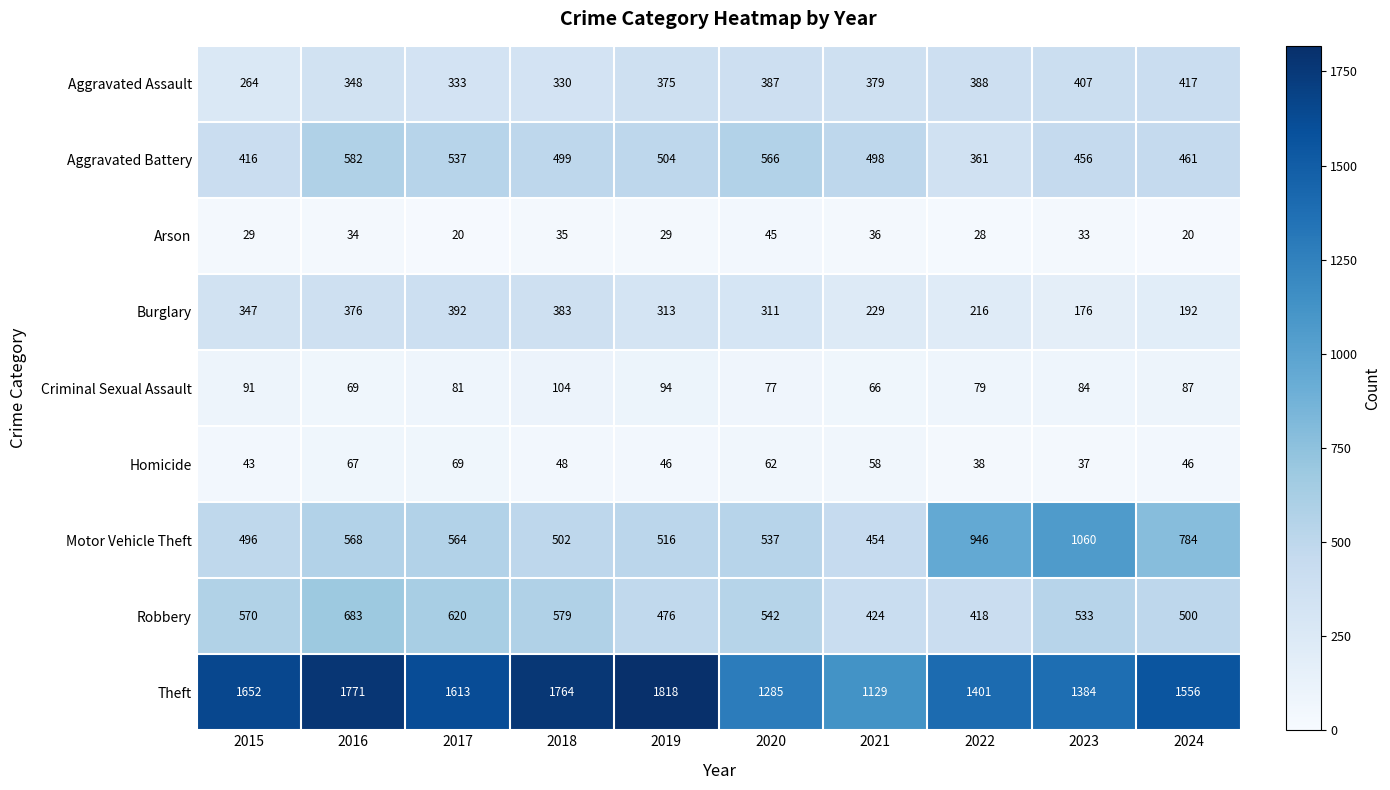

The Arson series shows 7 at 2016. True or false?

False